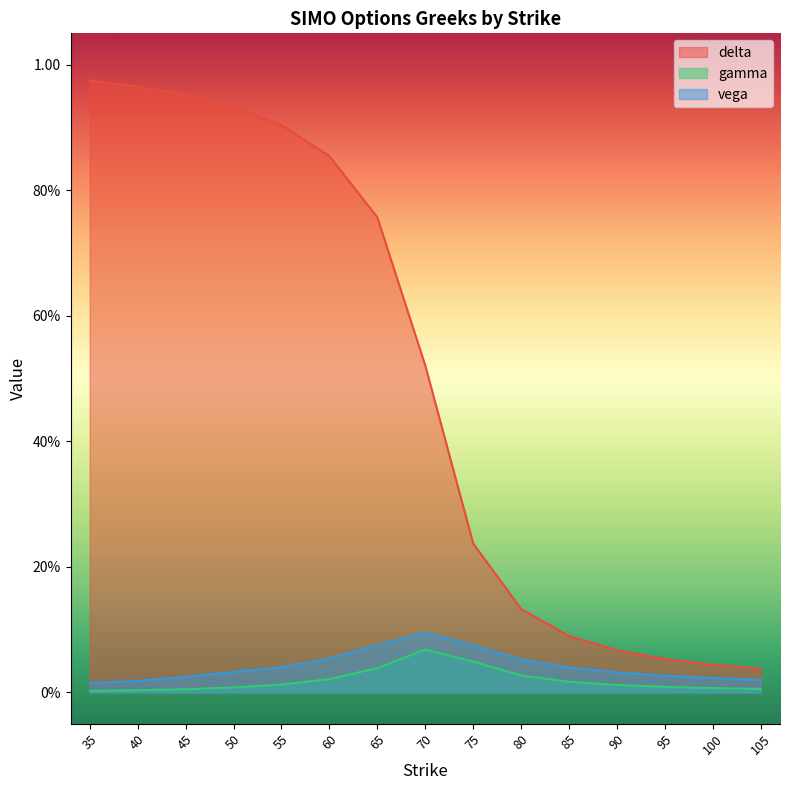

Reading left to right, extract all data points from this chart.

delta: 35=1.0	40=1.0	45=1.0	50=0.9	55=0.9	60=0.9	65=0.8	70=0.5	75=0.2	80=0.1	85=0.1	90=0.1	95=0.1	100=0.0	105=0.0
gamma: 35=0.0	40=0.0	45=0.0	50=0.0	55=0.0	60=0.0	65=0.0	70=0.1	75=0.0	80=0.0	85=0.0	90=0.0	95=0.0	100=0.0	105=0.0
vega: 35=0.0	40=0.0	45=0.0	50=0.0	55=0.0	60=0.1	65=0.1	70=0.1	75=0.1	80=0.1	85=0.0	90=0.0	95=0.0	100=0.0	105=0.0